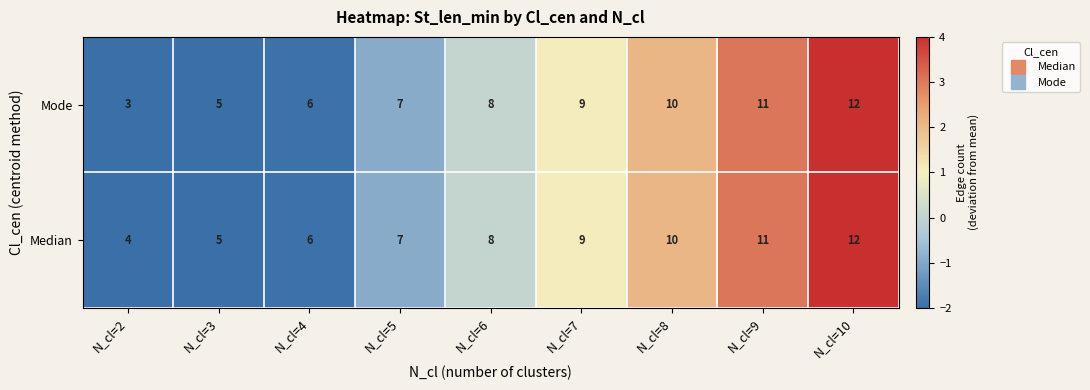

What is the smallest value displayed?

3